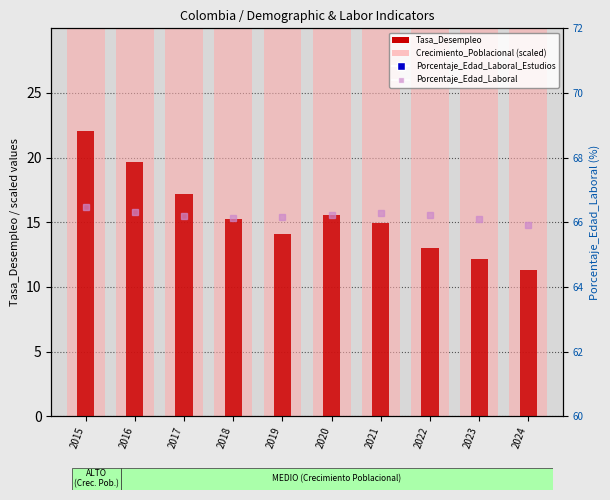

Is the value of Porcentaje_Edad_Laboral at 2016 greater than the value of Porcentaje_Edad_Laboral_Estudios at 2019?

Yes